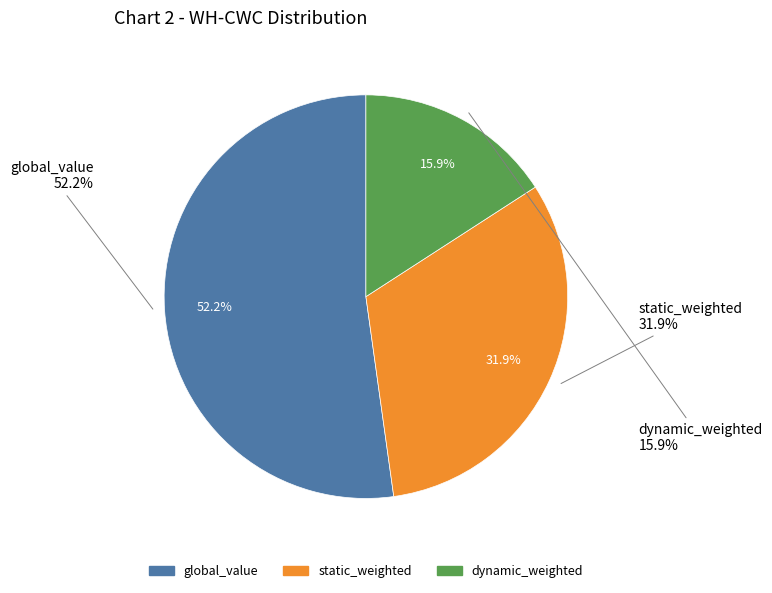

Which category has the biggest portion of the pie?

global_value